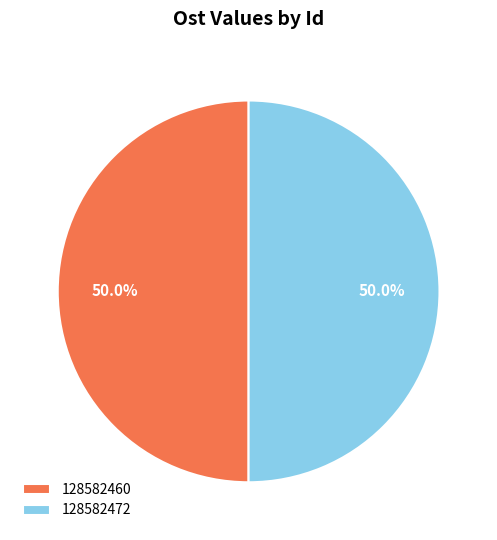

What portion of the pie excludes 128582460?

50.0%